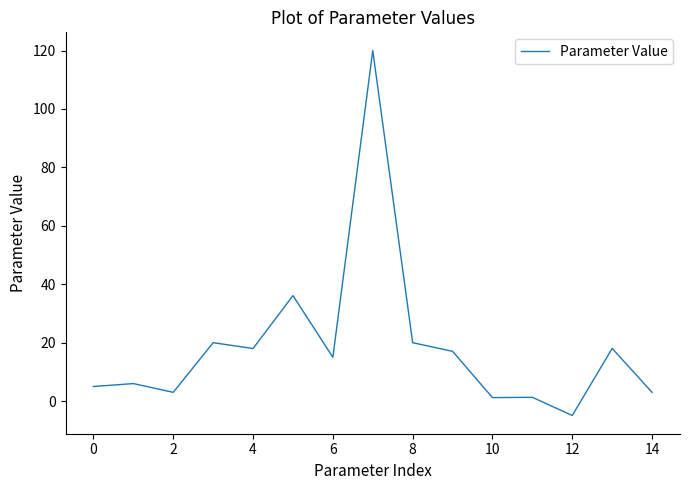

How many values are below 15?

7